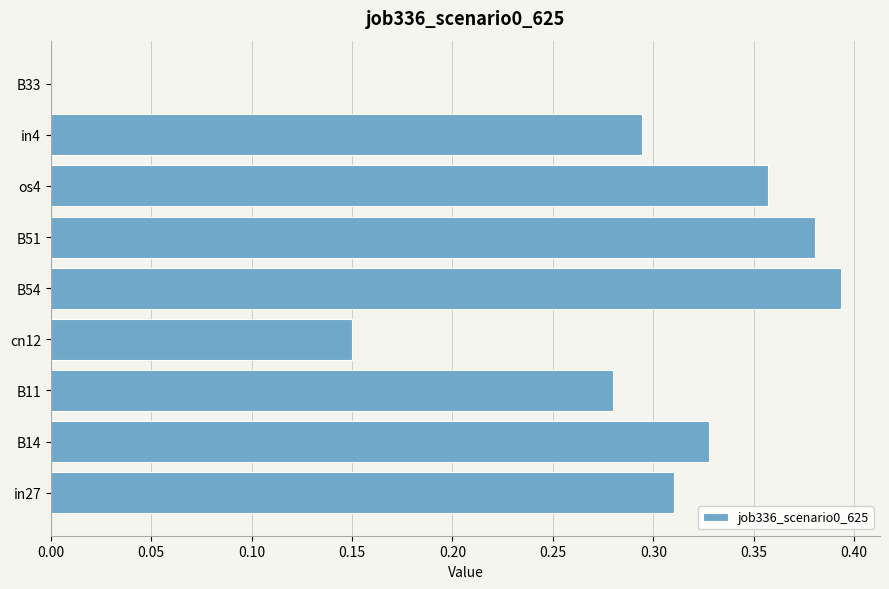

The chart shows a value of 0.0 at B33. True or false?

True